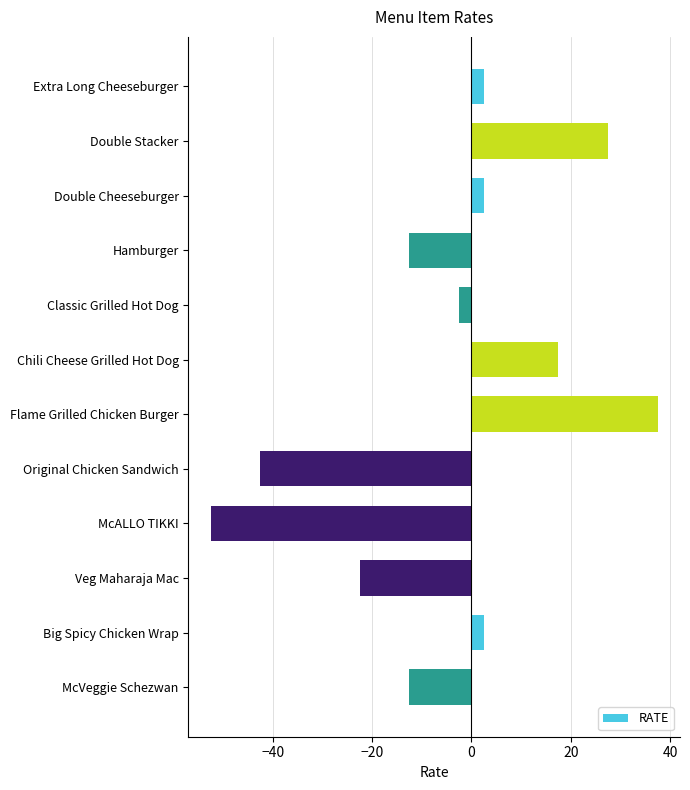

Is it true that the value at Double Stacker is 27.5?

True